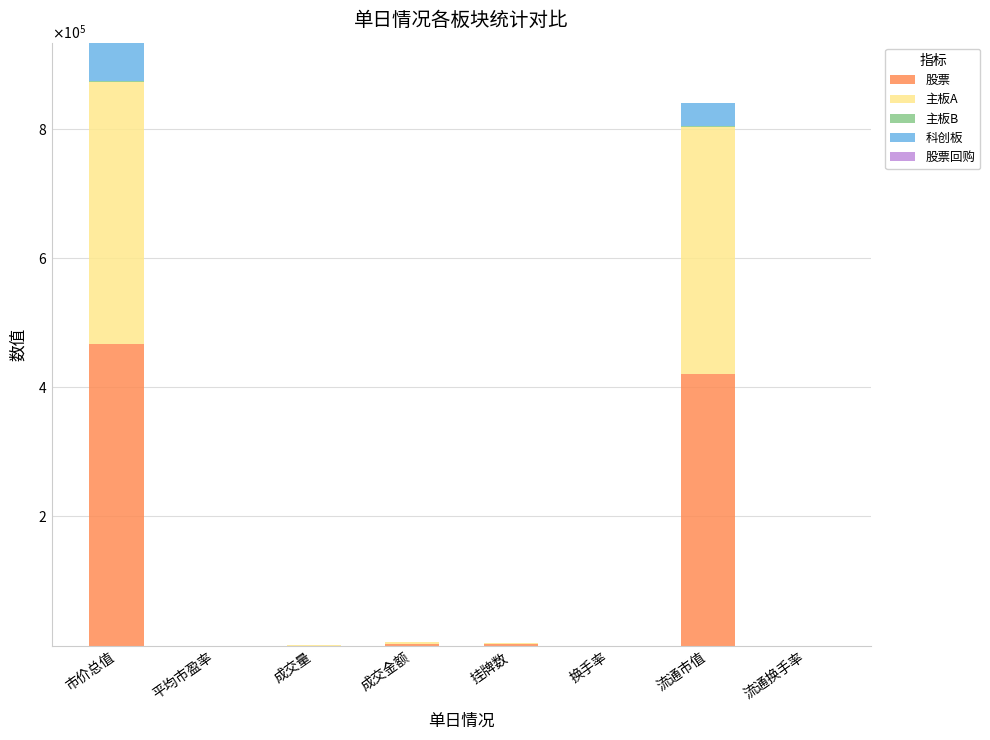

Between 挂牌数 and 成交金额, which is larger?

成交金额